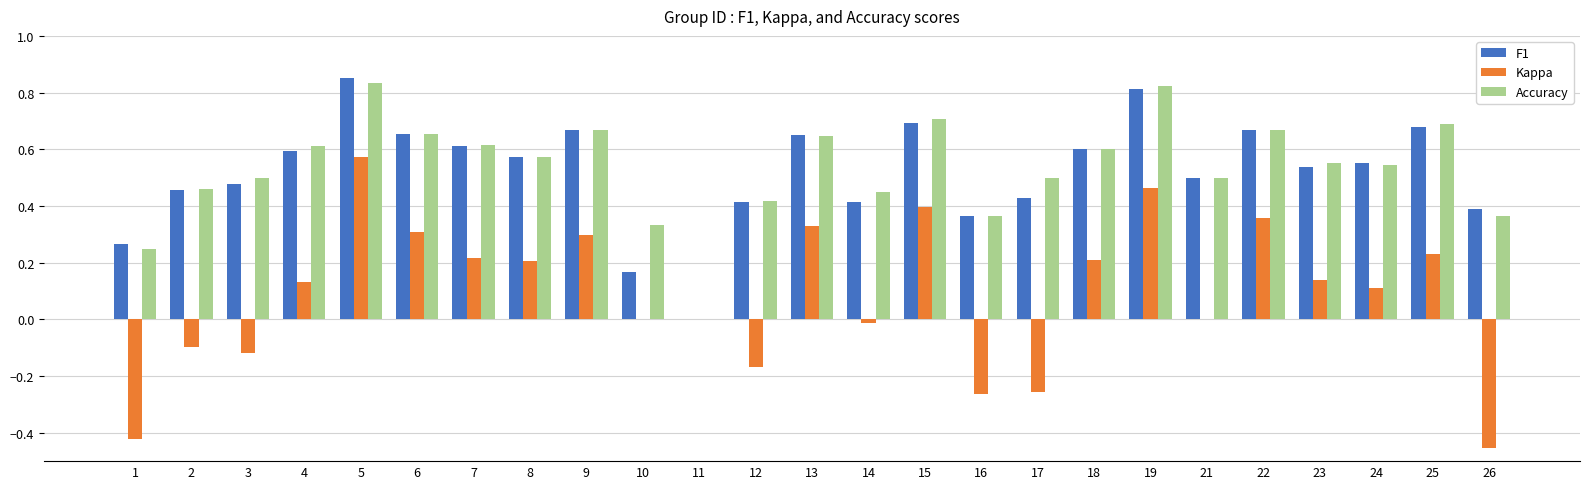

Does the chart contain stacked bars?

No